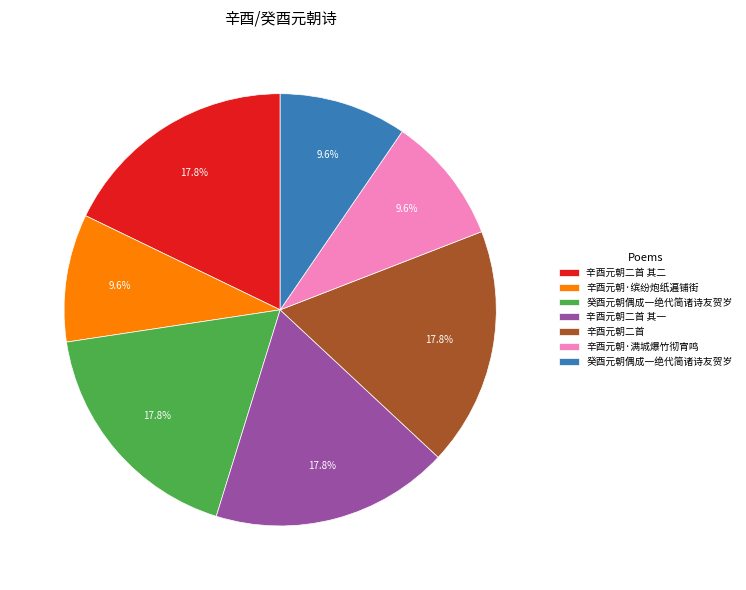

Is there a majority slice in this chart?

No